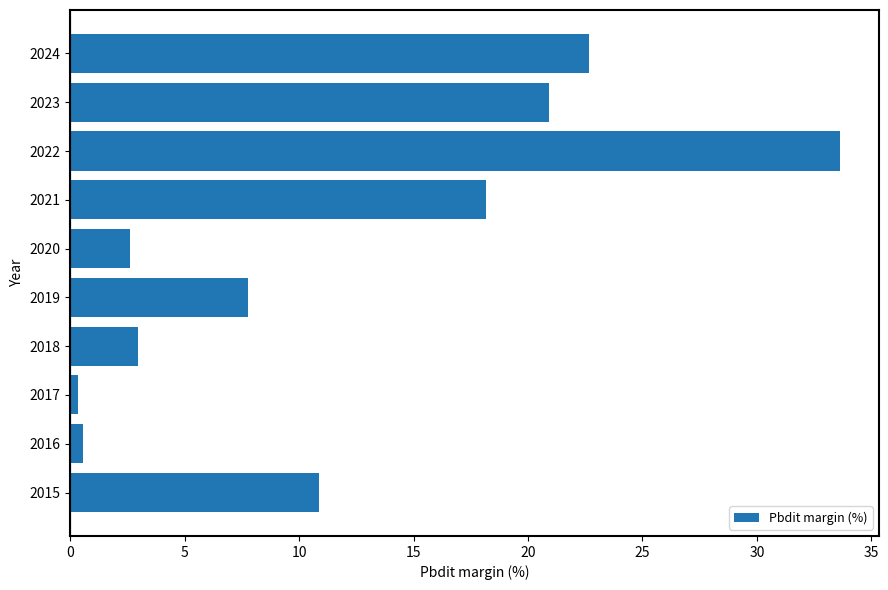

Where is the data nearest to the value 16?

2021